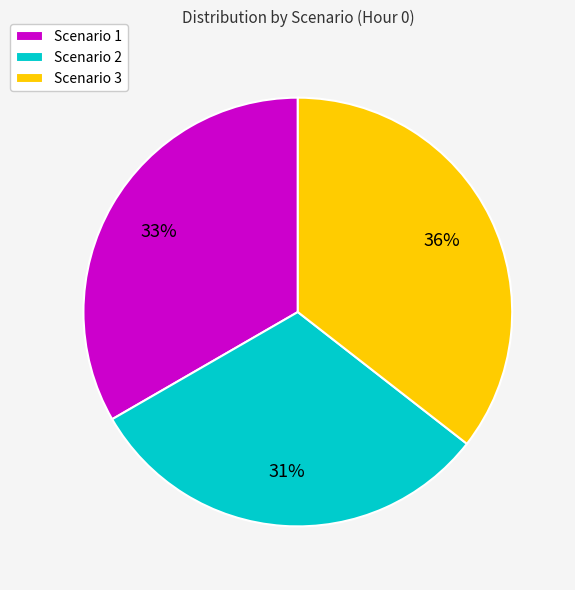

True or false: Scenario 2 accounts for 31% of the total.

True